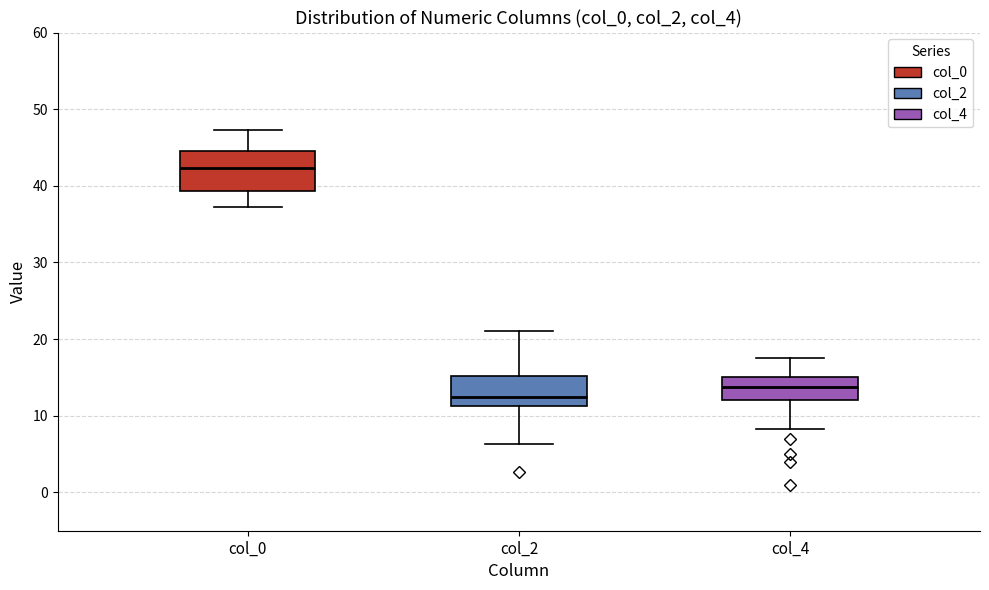

Which box's median line is the highest?

col_0